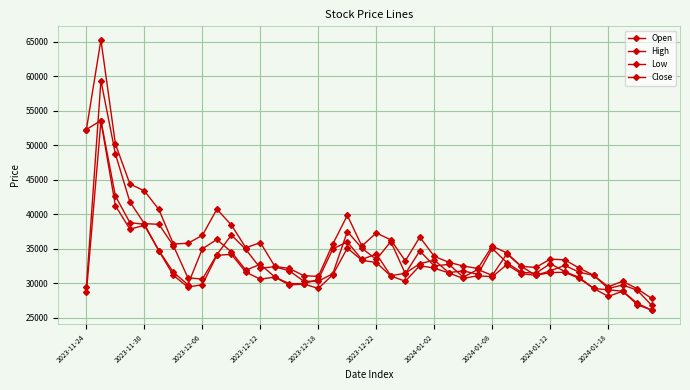

Rank the categories by Close value from lowest to highest.

39, 38, 37, 36, 35, 2024-01-08, 14, 15, 16, 34, 13, 21, 27, 22, 31, 25, 2024-01-02, 30, 33, 26, 11, 12, 23, 32, 29, 24, 19, 20, 10, 2023-12-22, 2024-01-12, 17, 28, 18, 2024-01-18, 2023-12-18, 2023-12-12, 2023-12-06, 2023-11-24, 2023-11-30